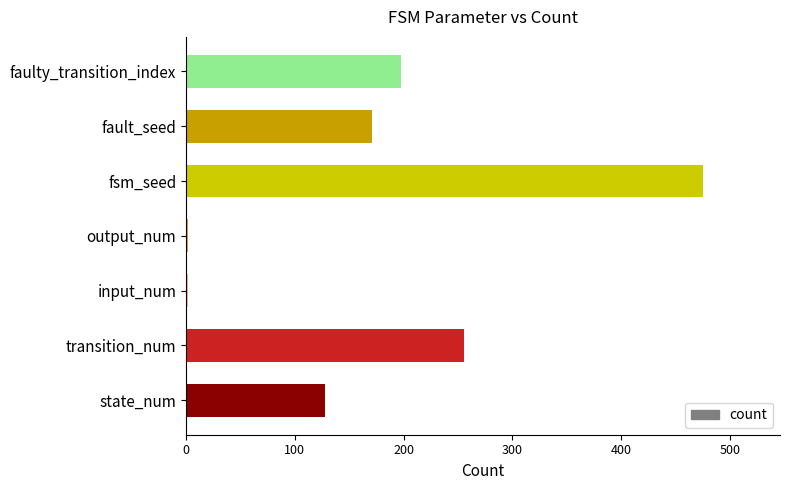

Reading bottom to top, what are all the values shown in this chart?

128	256	2	2	475	171	198